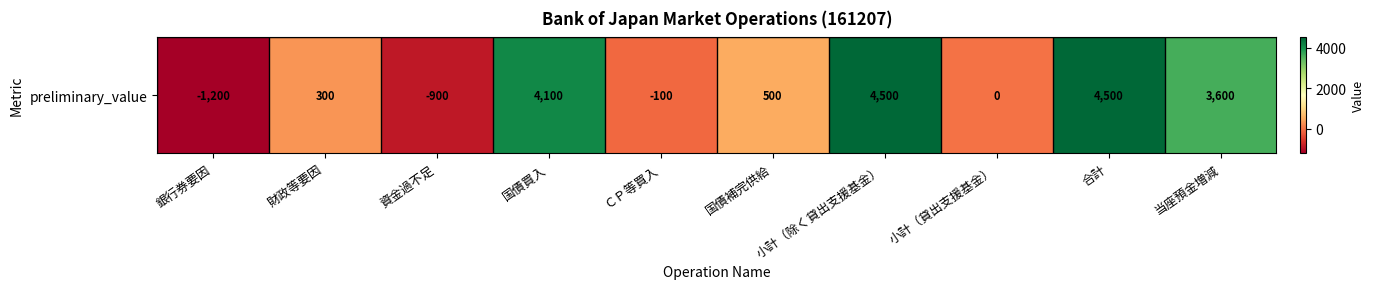

What is the sum of the values at 小計（貸出支援基金） and 銀行券要因?

-1200